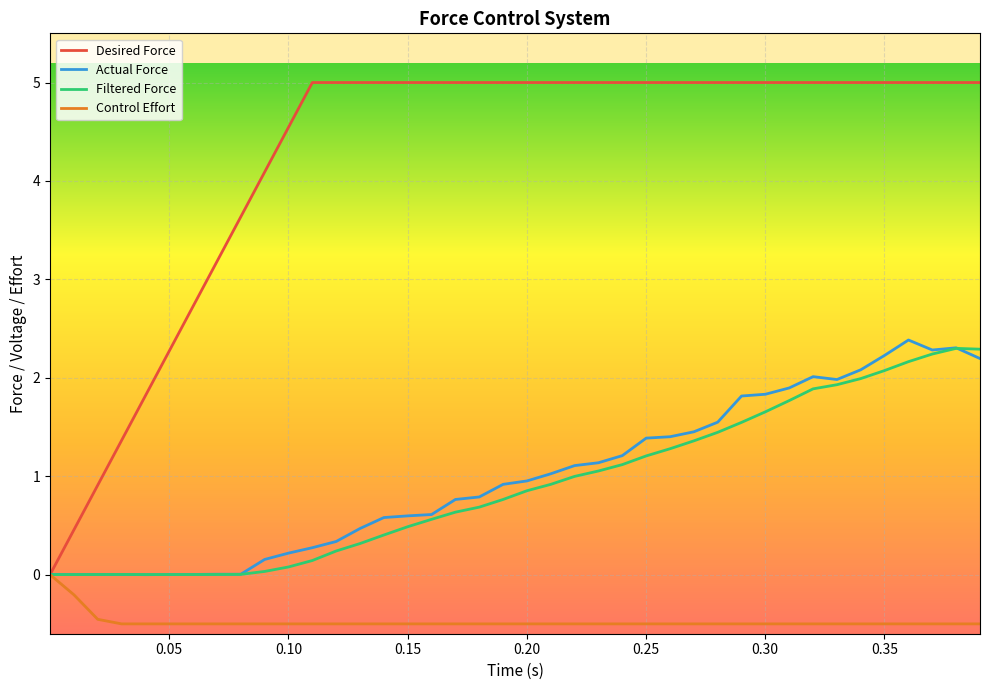

What is the maximum value shown in the chart?

5.0